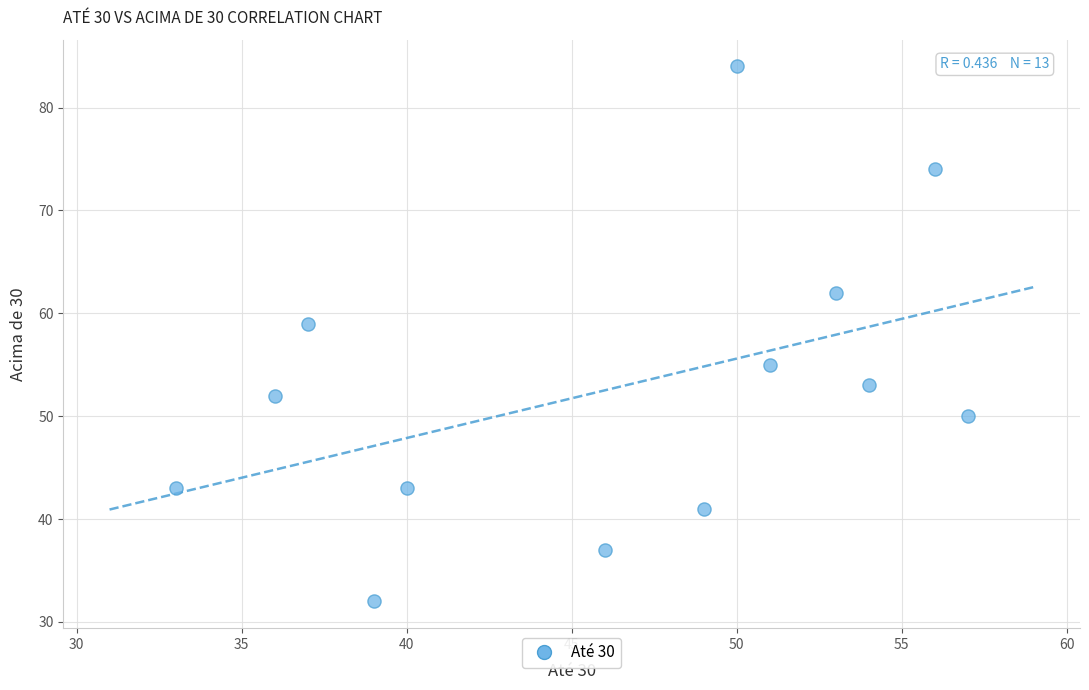

What is the range of Y values (max minus min)?

52